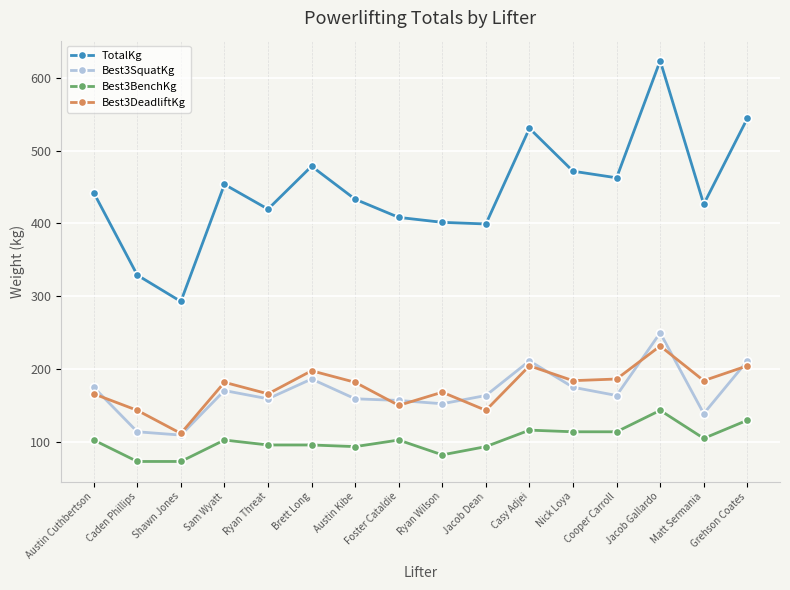

True or false: Best3BenchKg and TotalKg cross at least once.

False